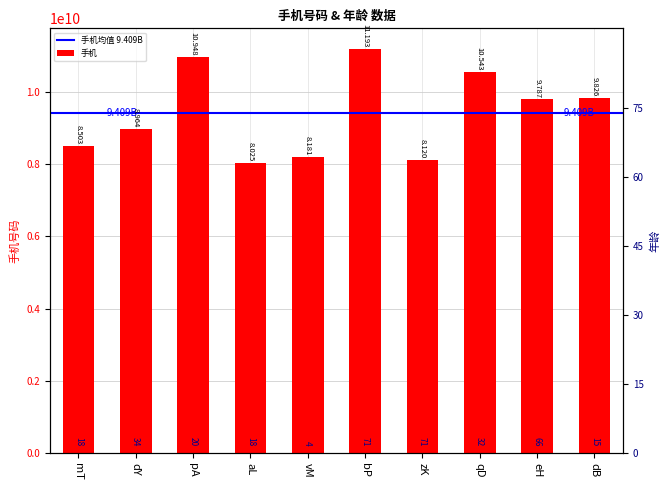

What is the label of the 1st bar from the left?

mT